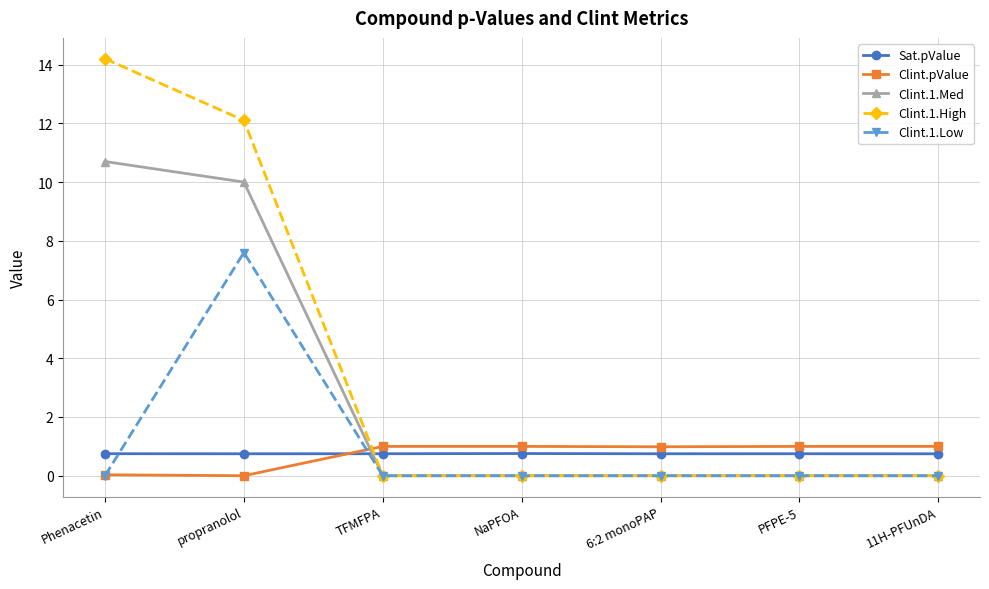

The Clint.1.High series shows 0.0 at 11H-PFUnDA. True or false?

True